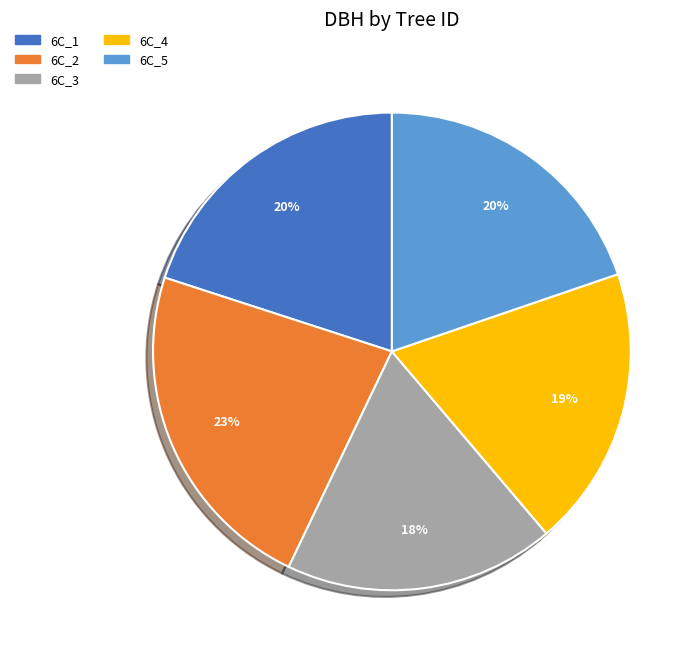

Count the number of slices in the pie.

5